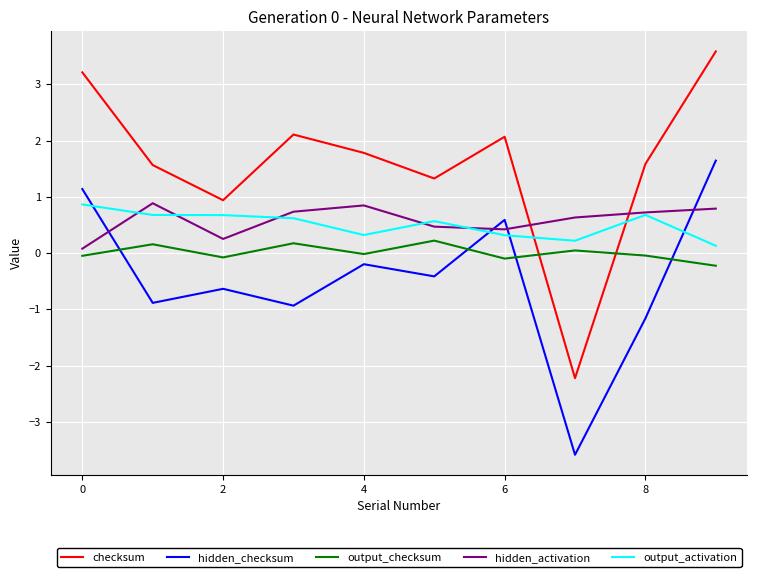

True or false: output_checksum and output_activation cross at least once.

False